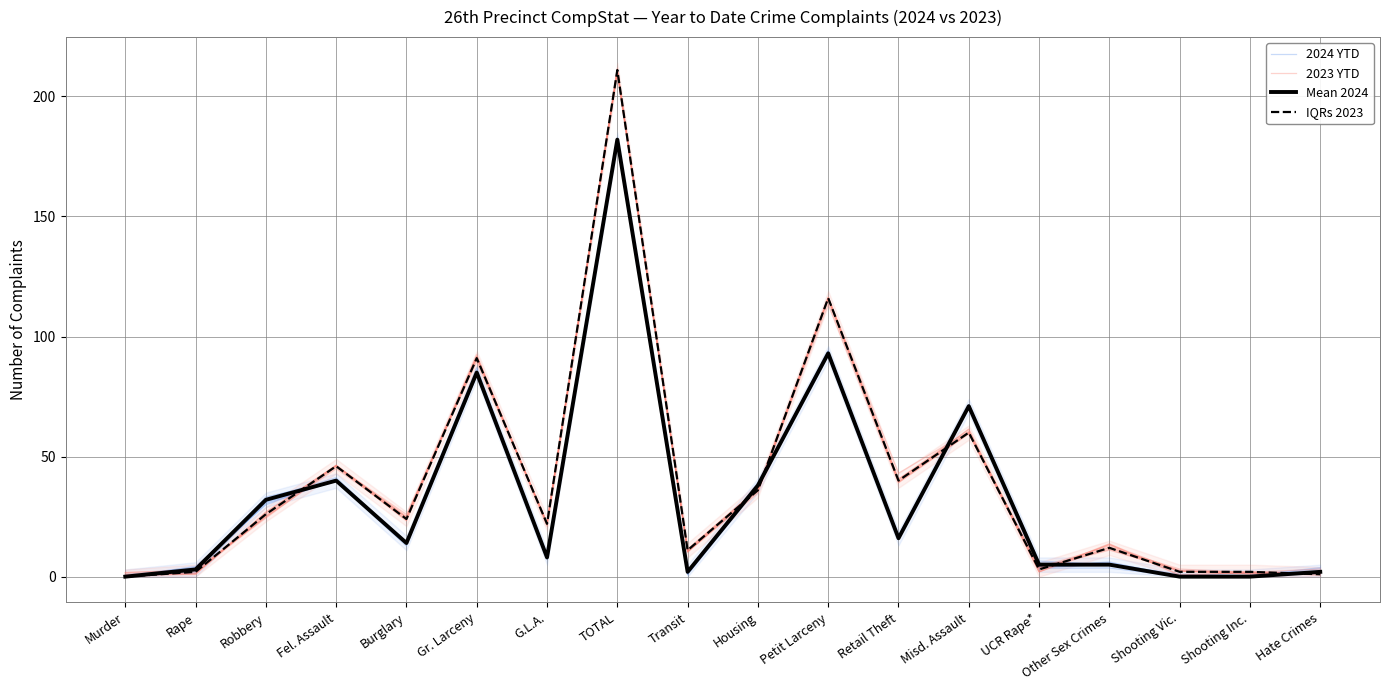

What is the maximum value for 2023 YTD?

211.3